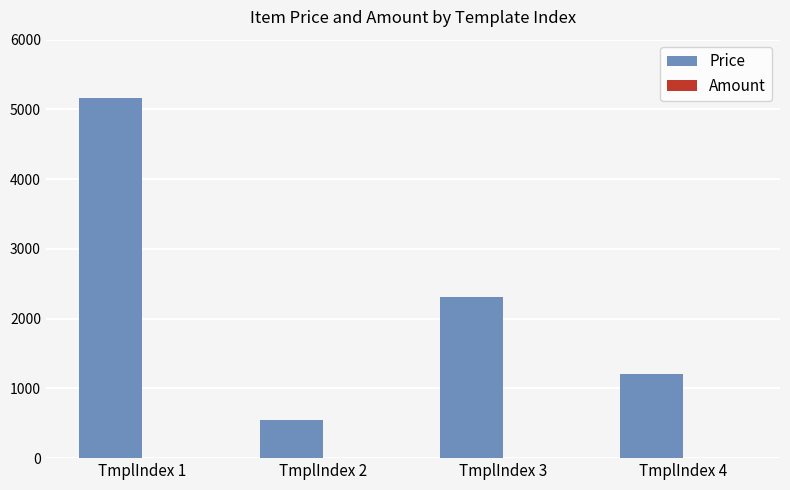

What is the greatest value displayed?

5170